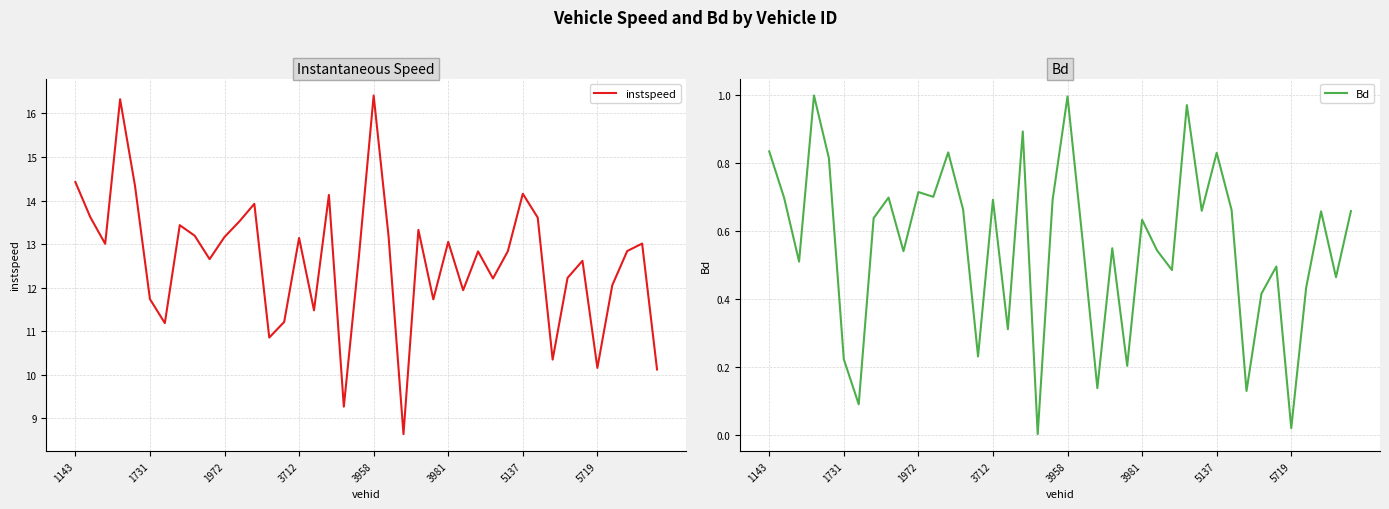

What is the greatest value displayed?

16.4